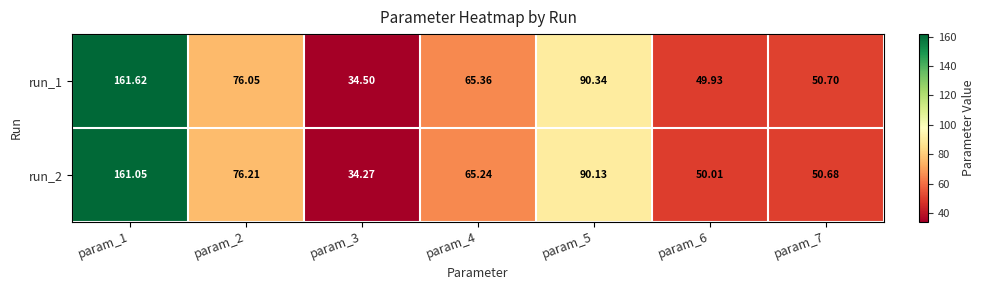

Rank the series at param_5 from highest to lowest value.

run_1, run_2